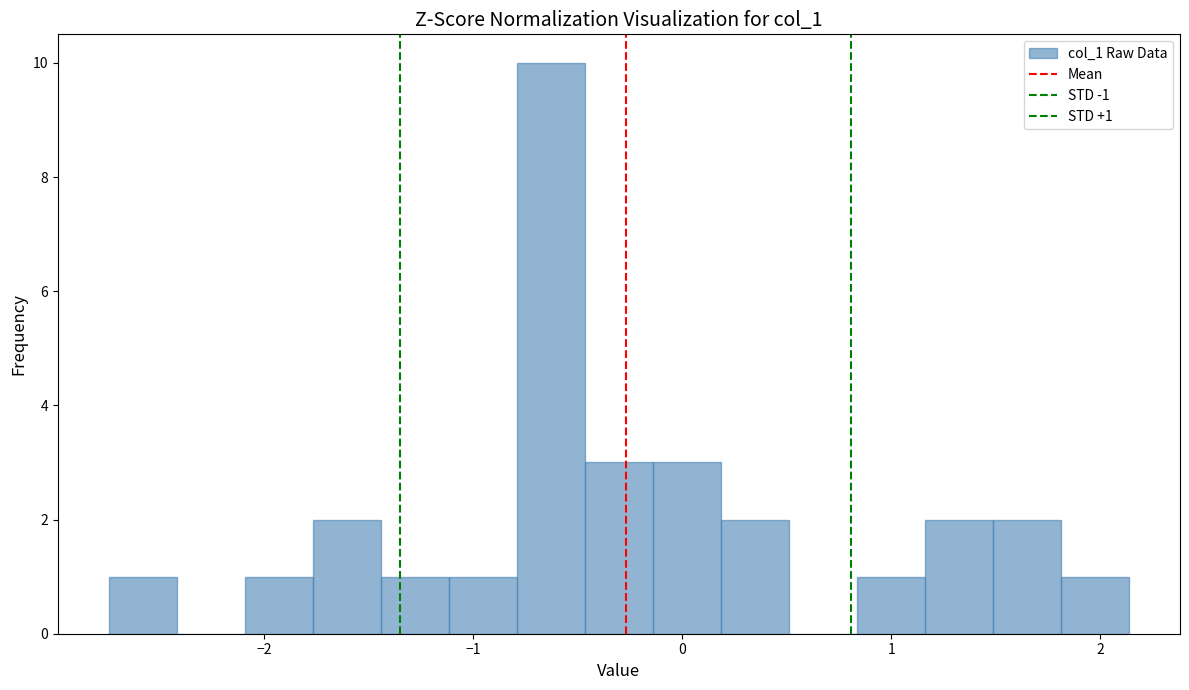

Read against the x-axis, roughly where is the centre of the tallest bar?

-0.6